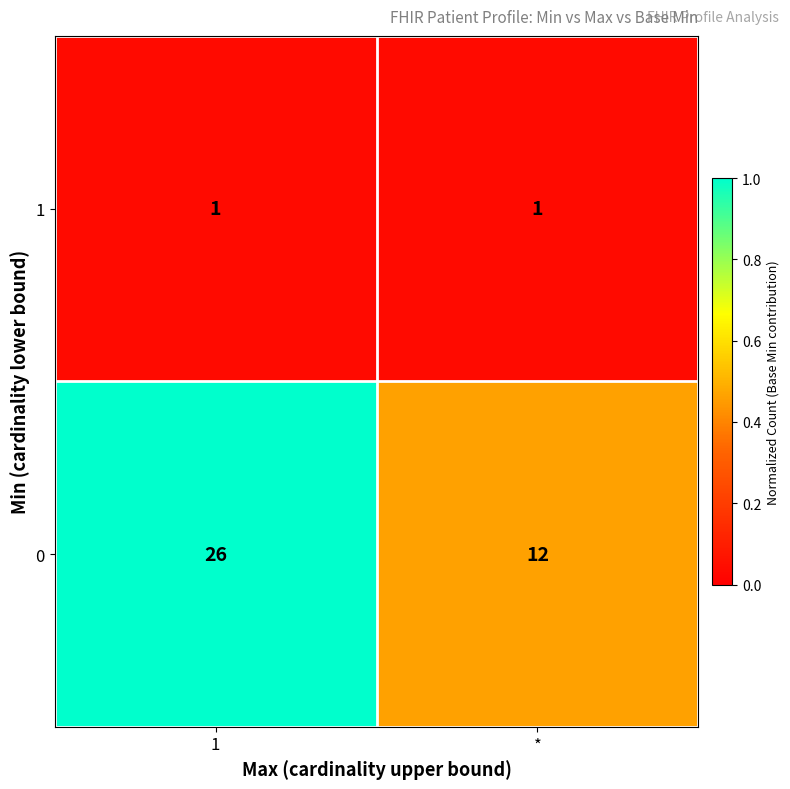

Reading left to right, transcribe all the data shown in this chart.

1: 1	1
0: 26	12